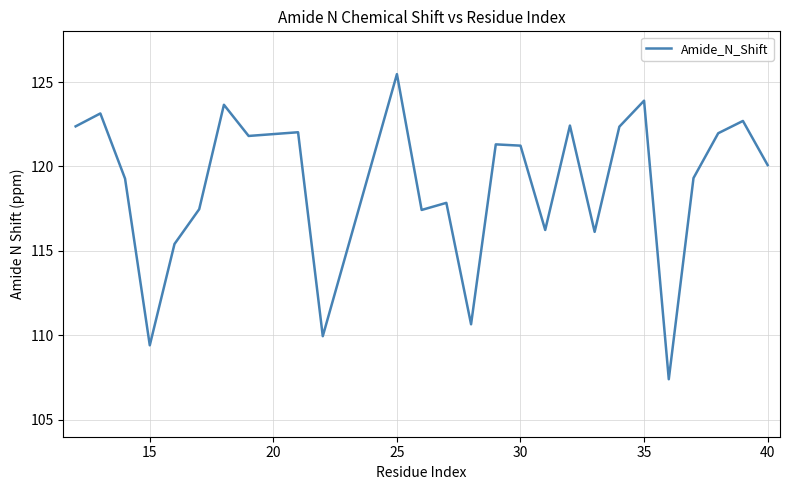

What is the maximum value shown in the chart?

125.5